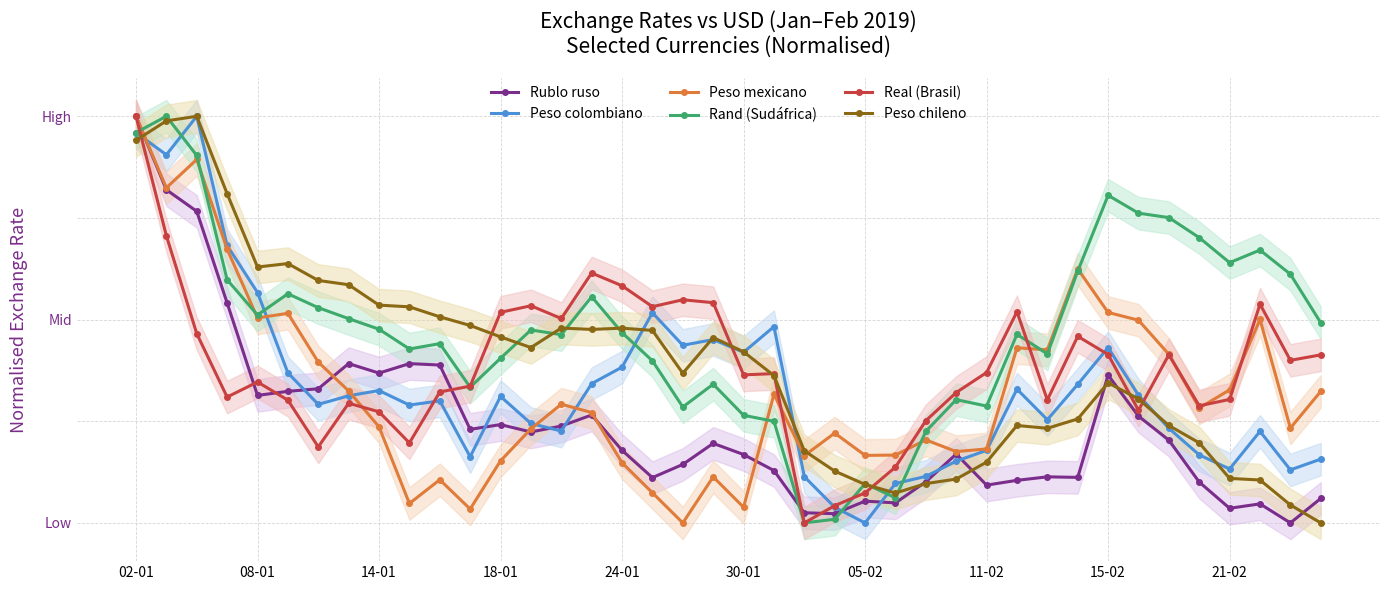

What is the difference between the maximum and minimum values in the Rand (Sudáfrica) series?

1.0